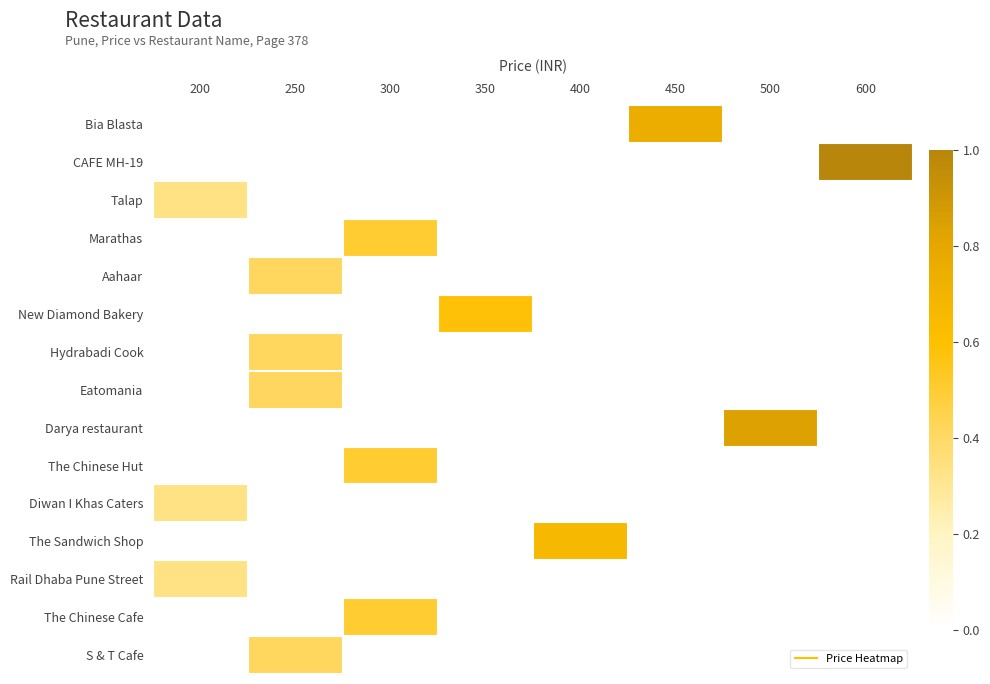

Which category has the highest value across all series?

600